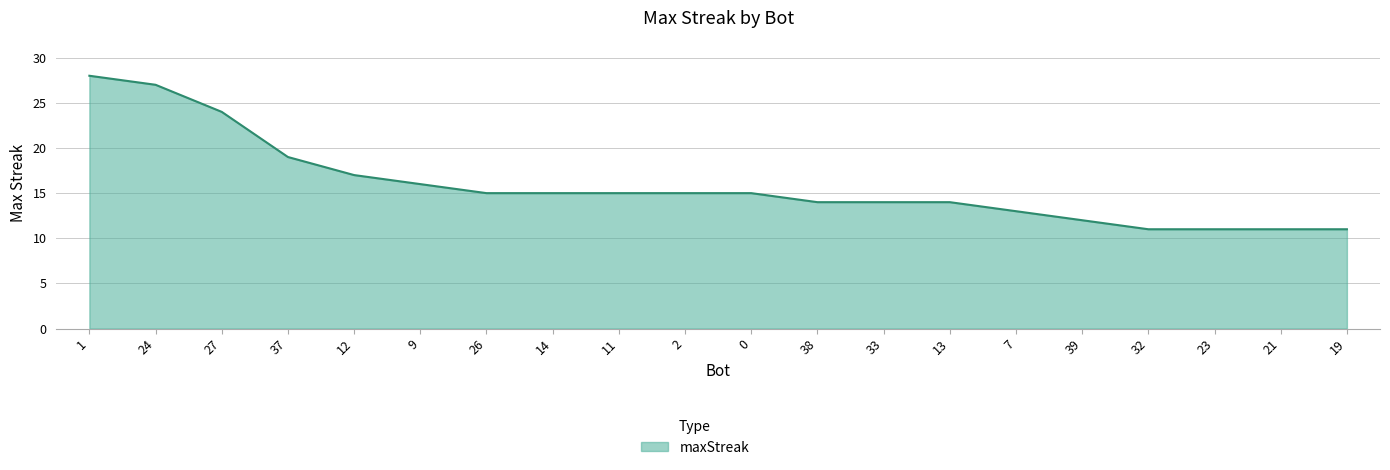

Which has a higher value, 9 or 27?

27